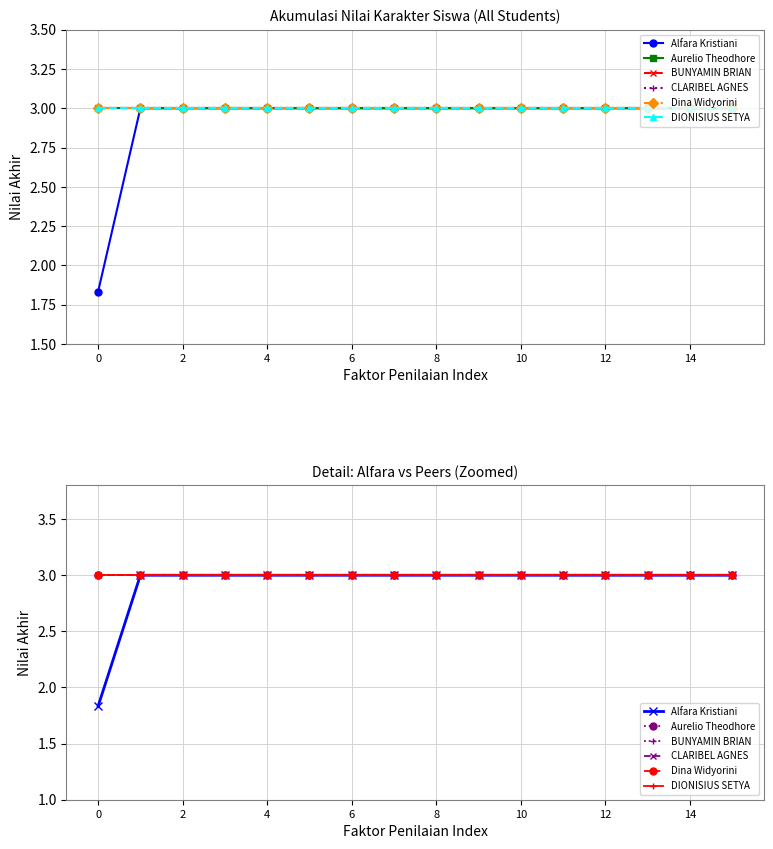

True or false: DIONISIUS SETYA has a value of 0.8 at 13.

False